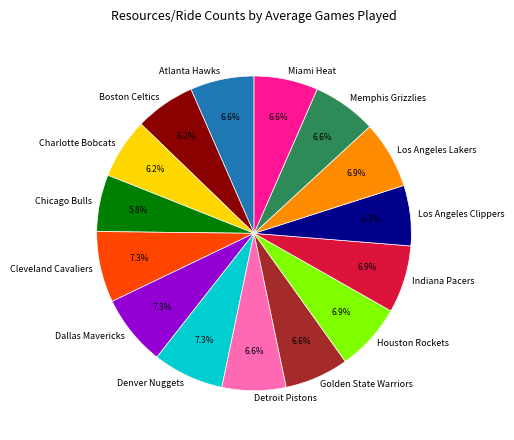

What is the ratio of the value at Dallas Mavericks to the value at Detroit Pistons?

1.1